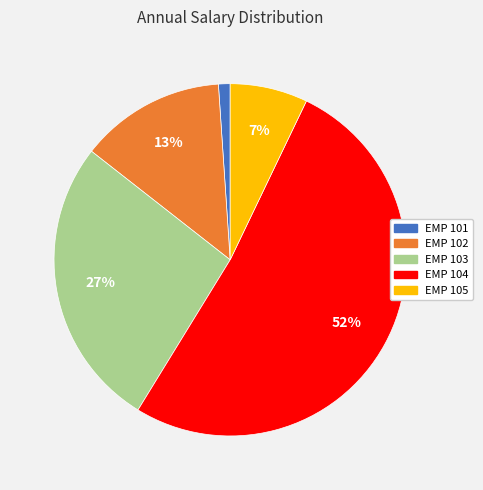

Is the sum of EMP 104 and EMP 102 greater than half?

Yes